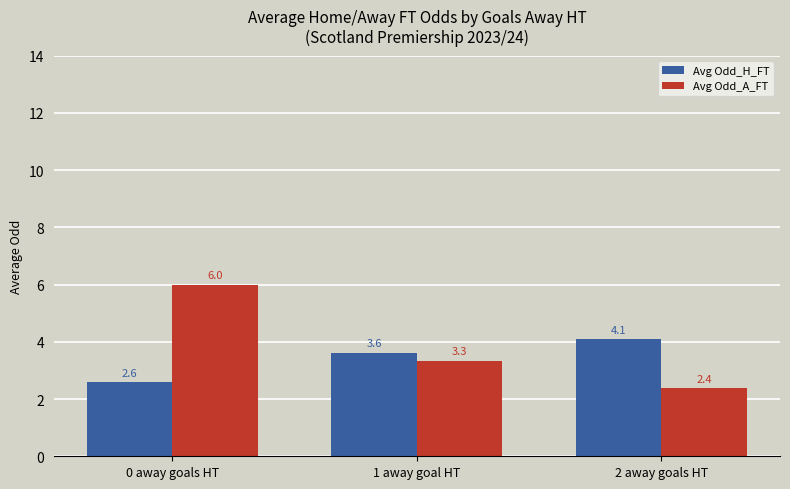

What is the difference between the second highest and minimum values in the Avg Odd_A_FT series?

1.0